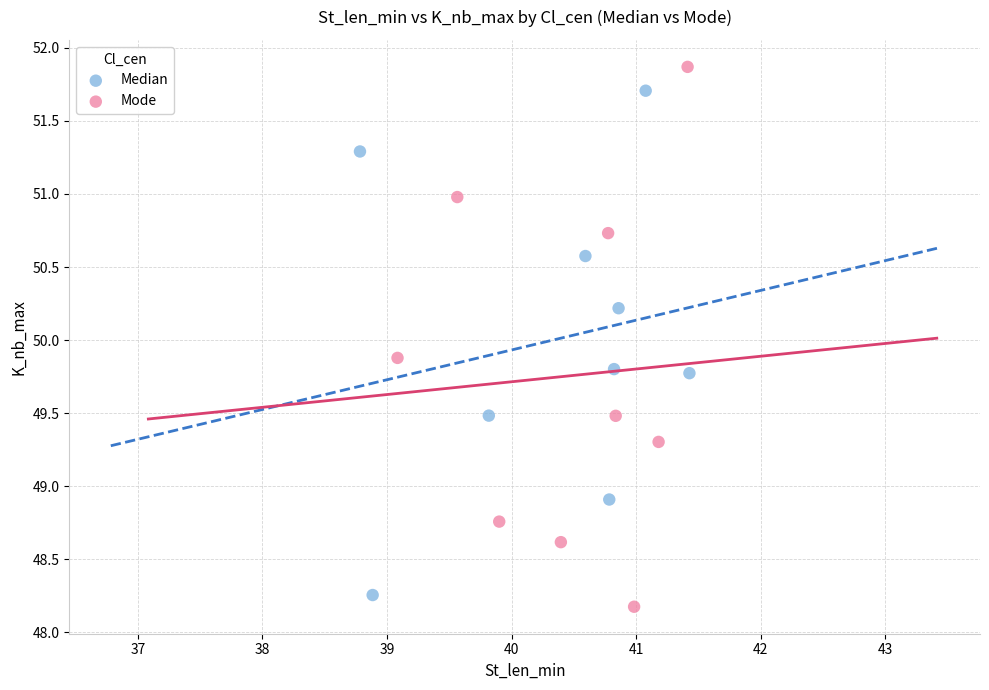

Which series contains the highest Y value?

Mode